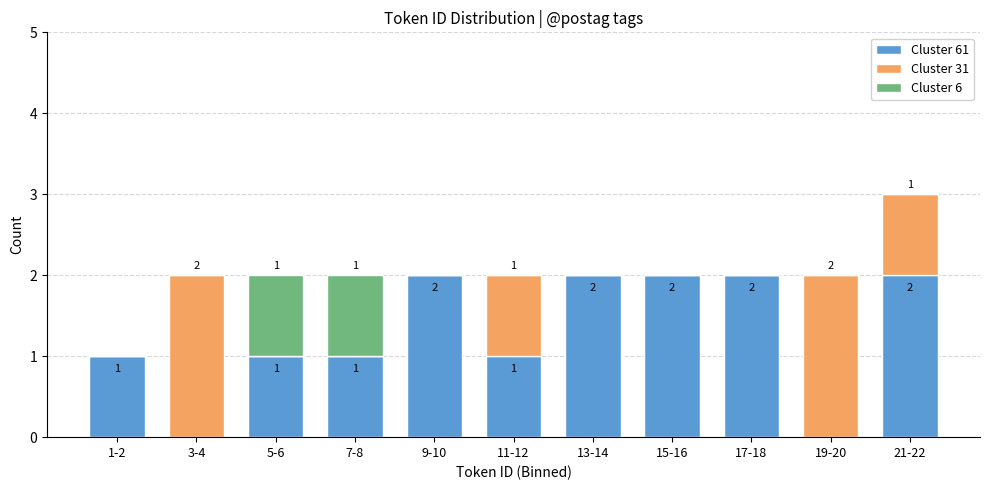

At which category is the sum across all series the highest?

21-22